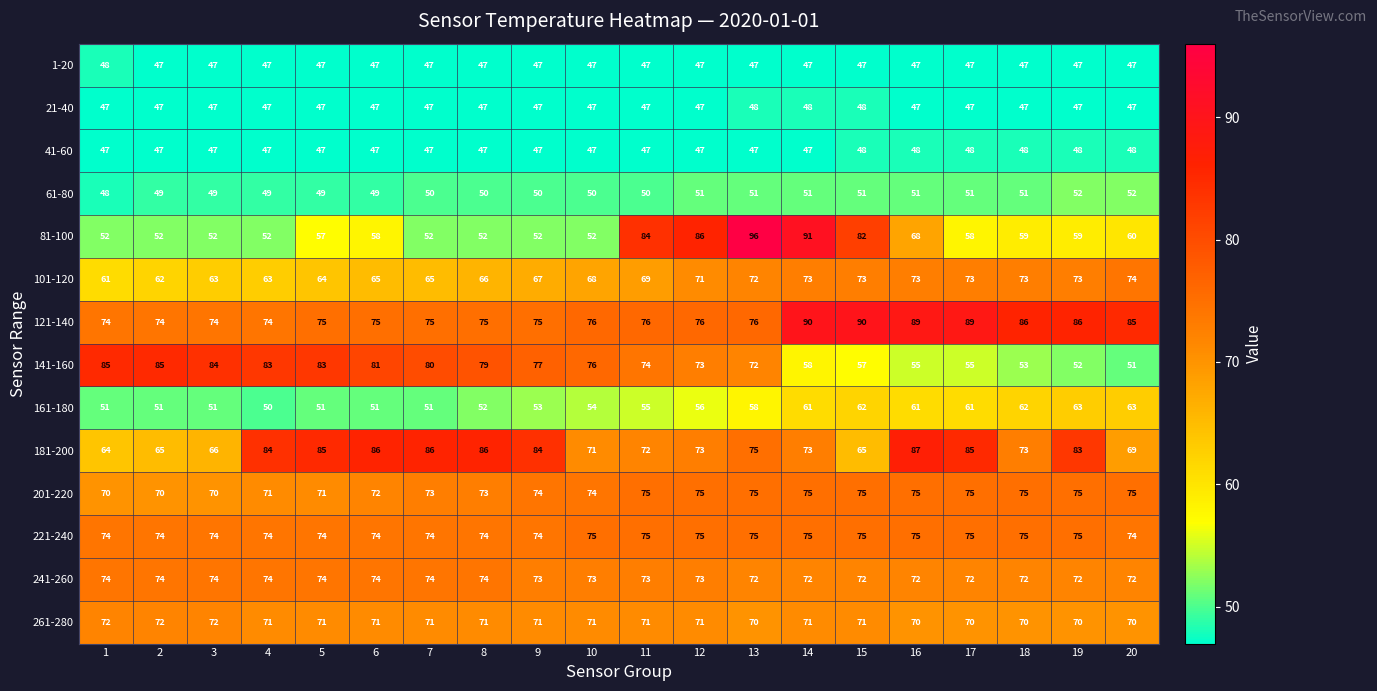

Is the value of 161-180 at 10 greater than the value of 181-200 at 8?

No